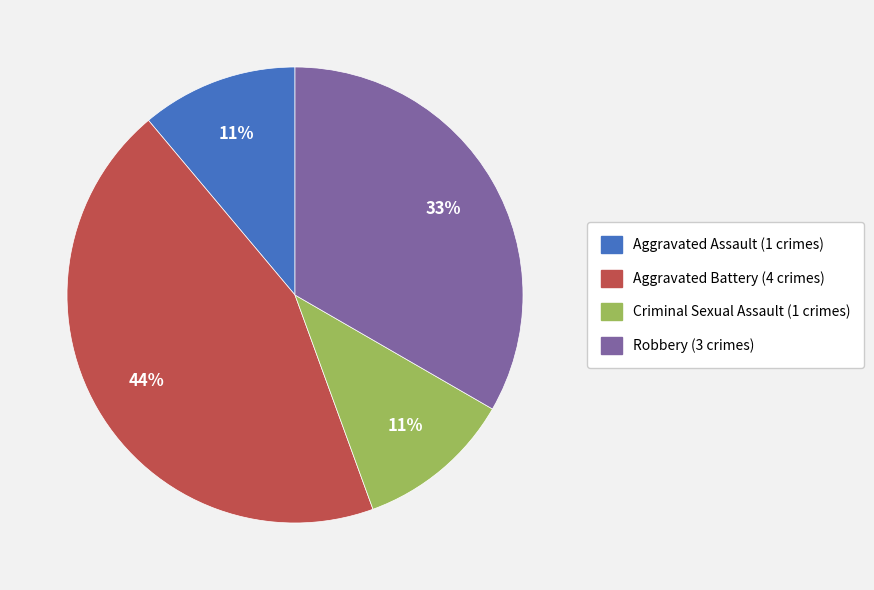

To the nearest percent, what is the combined percentage of Robbery and Aggravated Assault?

44%